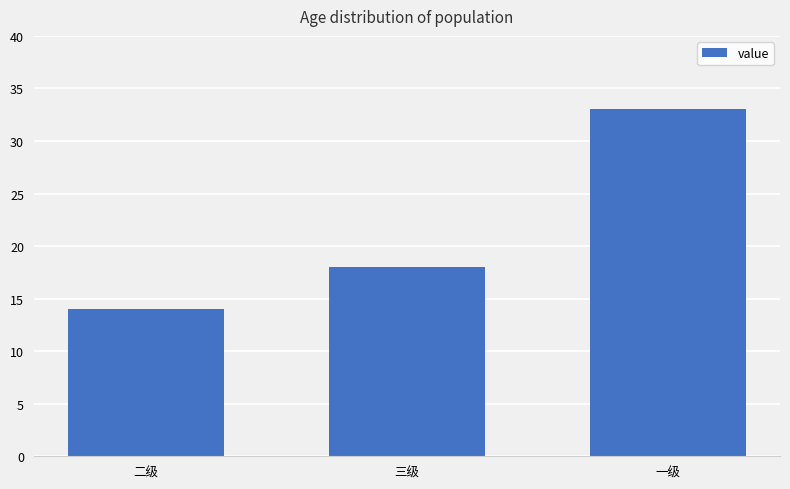

What is the average value?

22